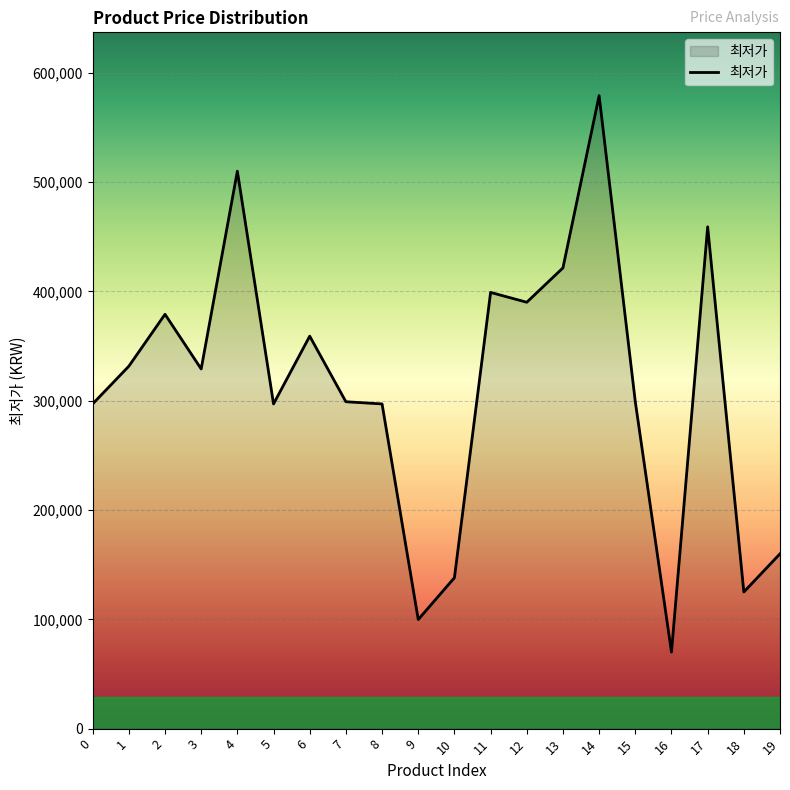

Read the value at 4.

509900